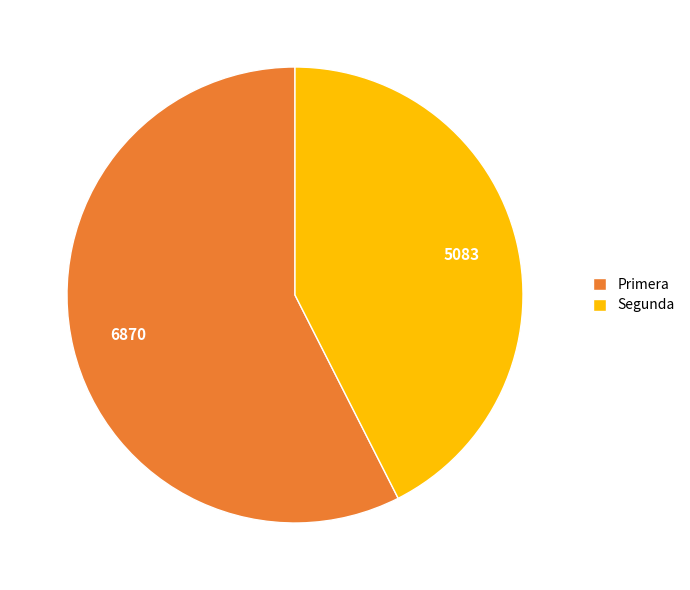

True or false: Primera accounts for 46% of the total.

False